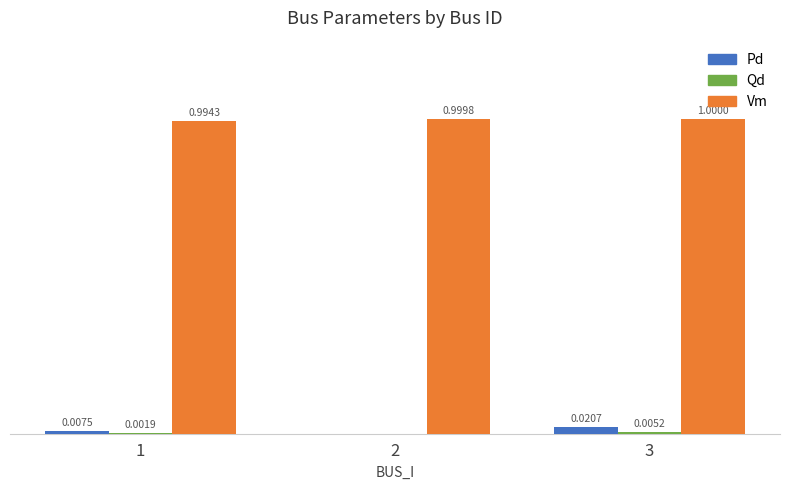

Which series has the largest total across all categories?

Vm